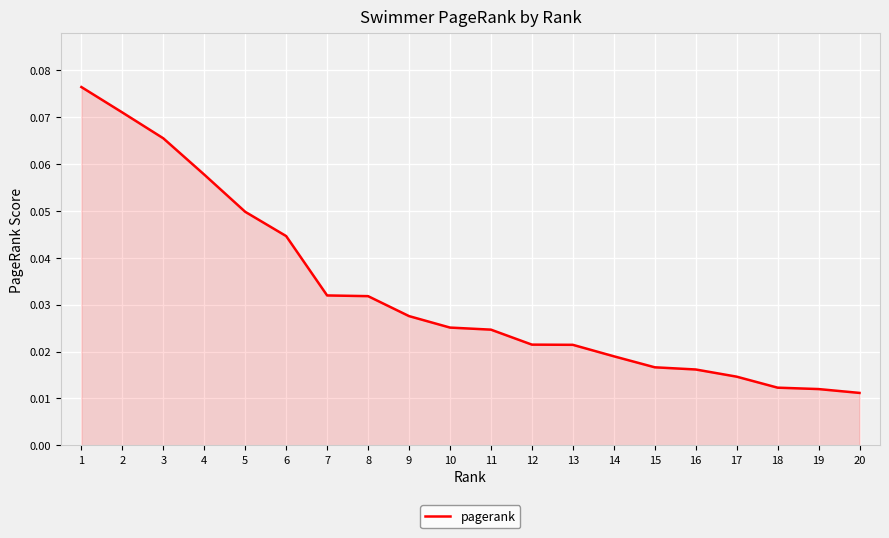

Which has a higher value, 7 or 19?

7